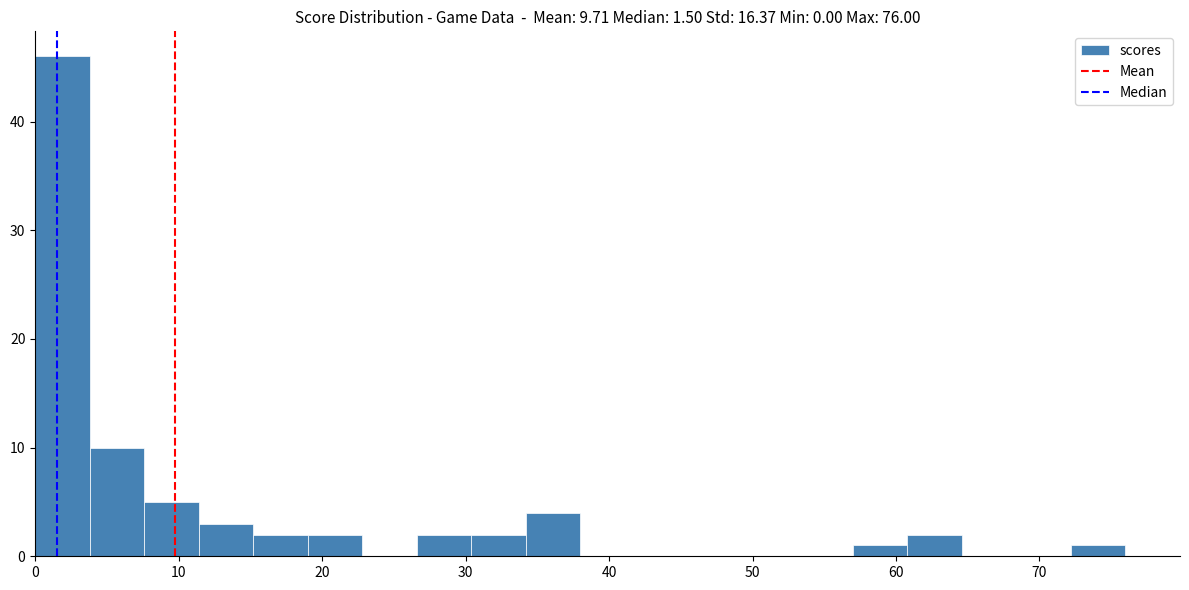

Read against the x-axis, roughly where is the centre of the tallest bar?

2